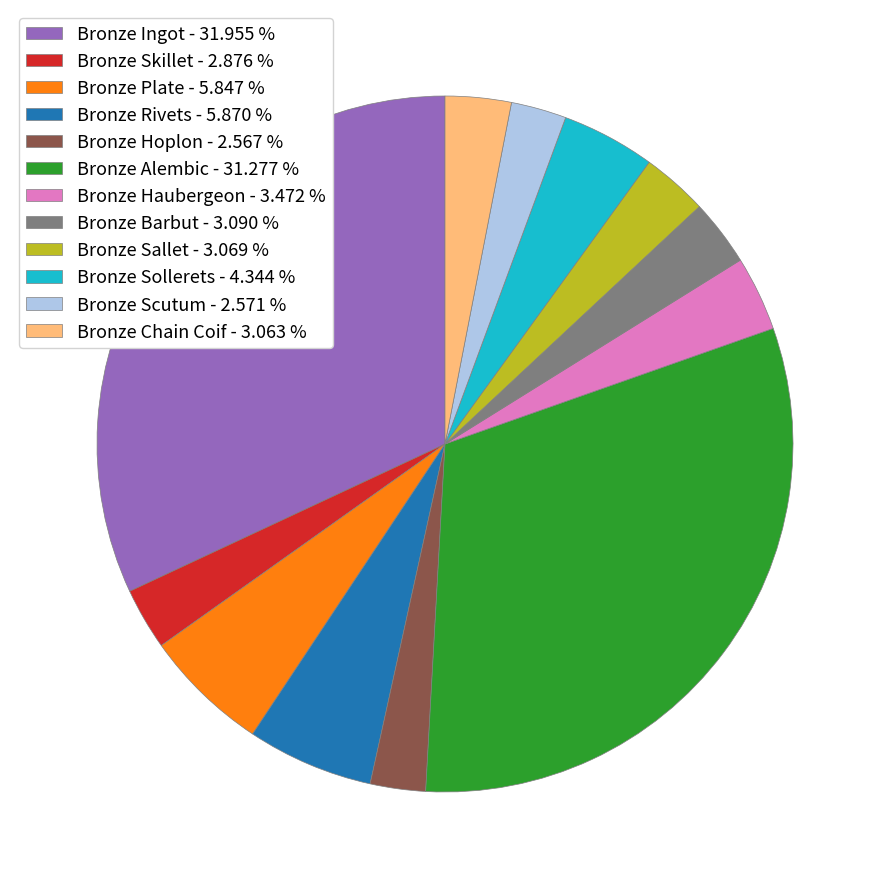

Do Bronze Alembic - 31.277 % and Bronze Haubergeon - 3.472 % together represent more than half of the pie?

No